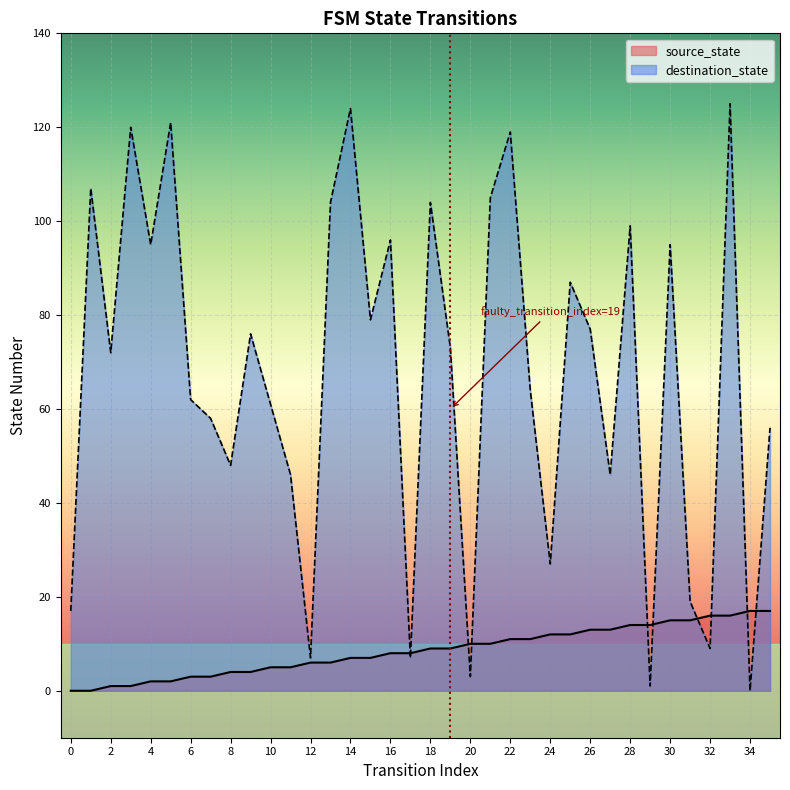

Where does the source_state series first go above 9?

20